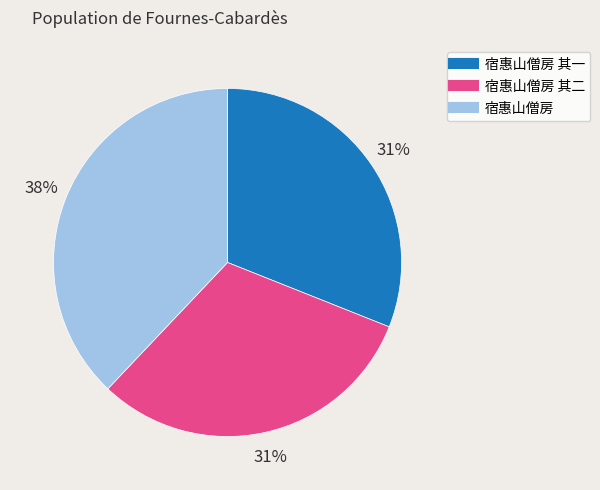

Is there any slice that represents more than half of the pie?

No